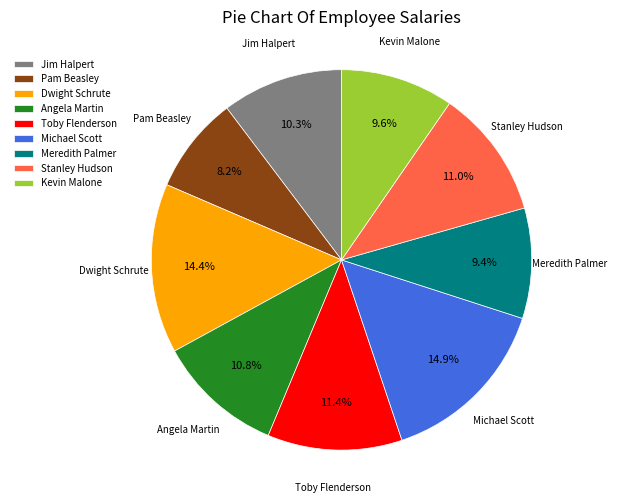

How many segments does this pie chart have?

9